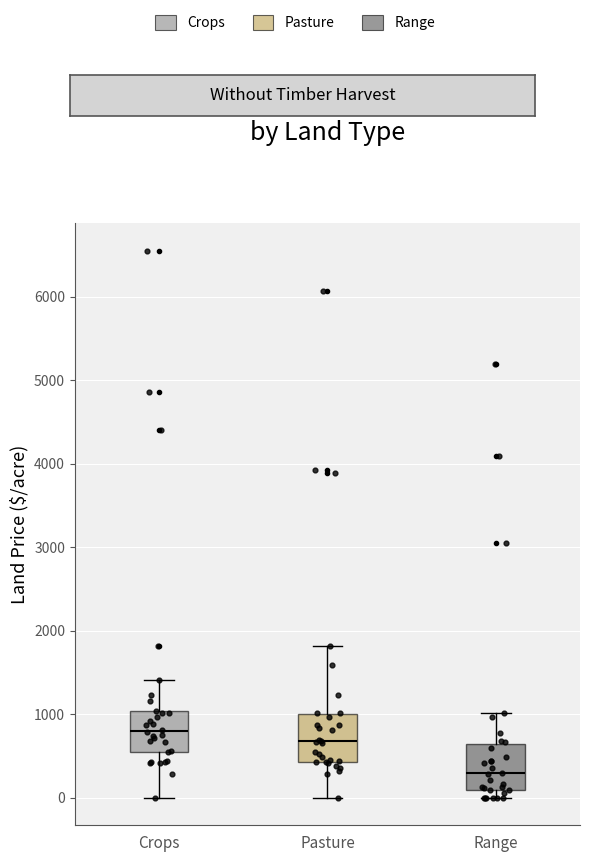

Where is the lower edge of the box for Range on the y-axis? The values are not printed on the chart, so give them approximately, as read against the axis.

100